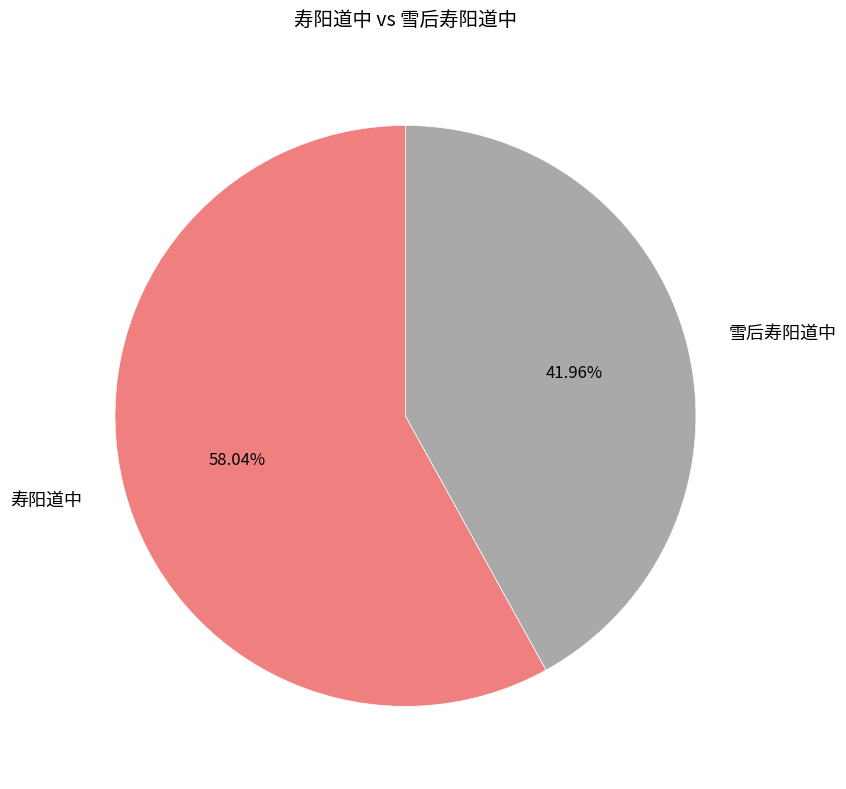

Does 雪后寿阳道中 represent more than half of the total?

No